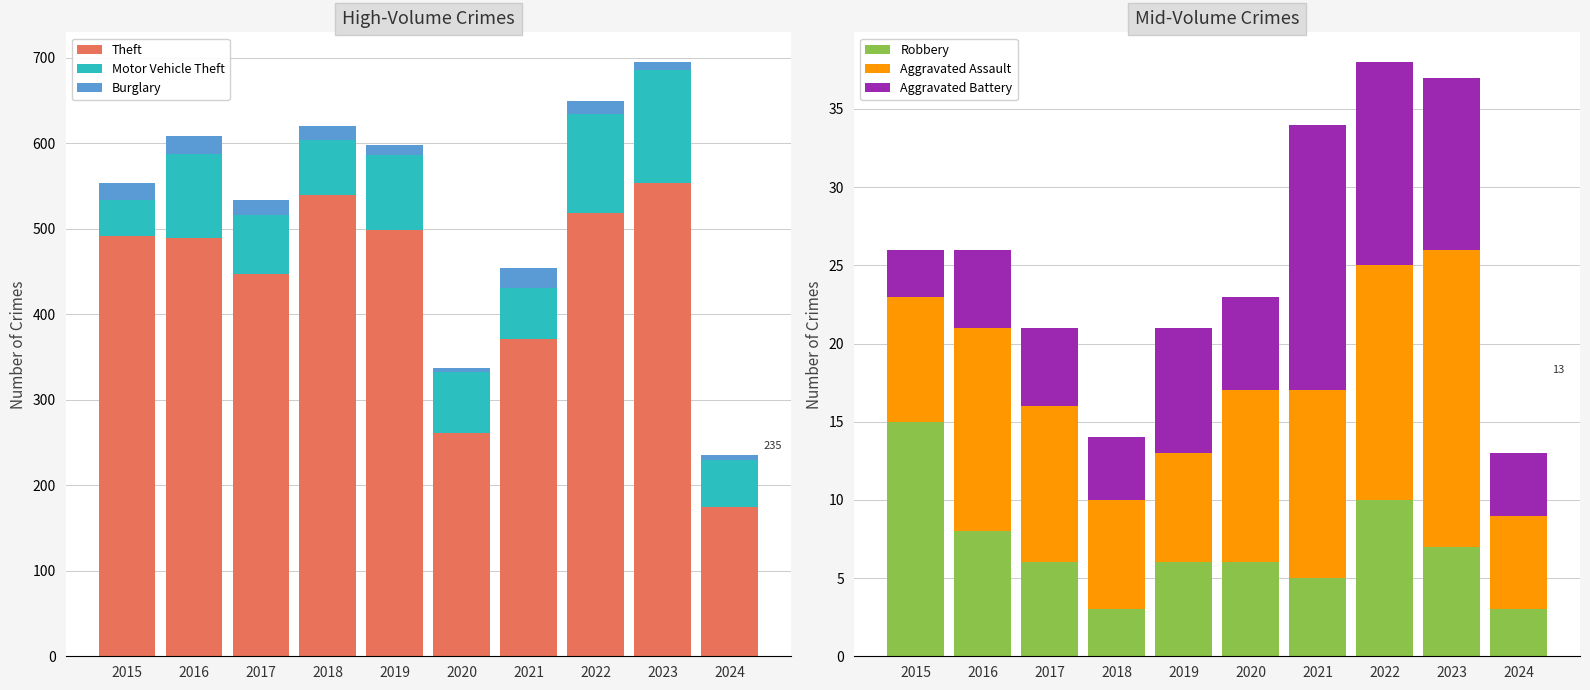

What is the total value across all series at 2021?

488